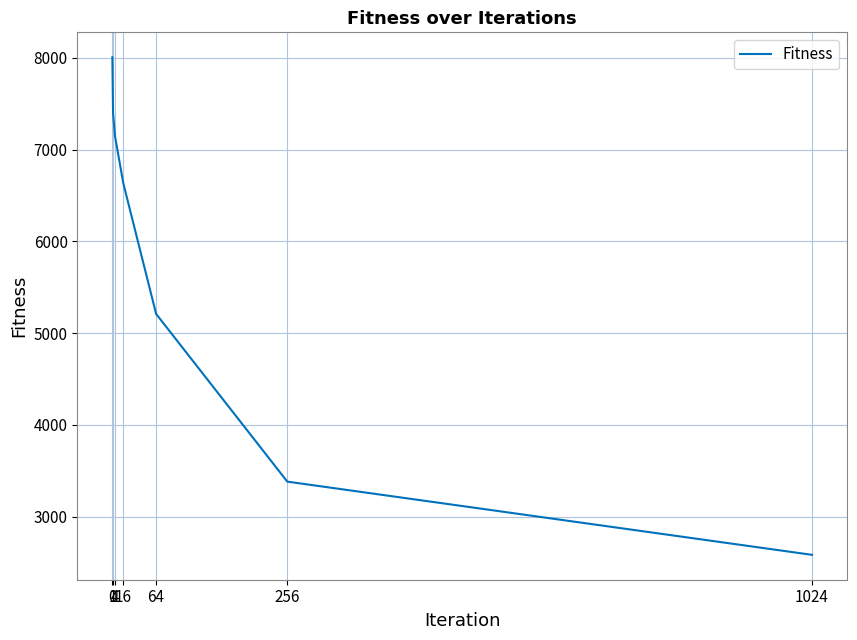

Approximately how many times larger is the value at 4 compared to 1024?

2.8